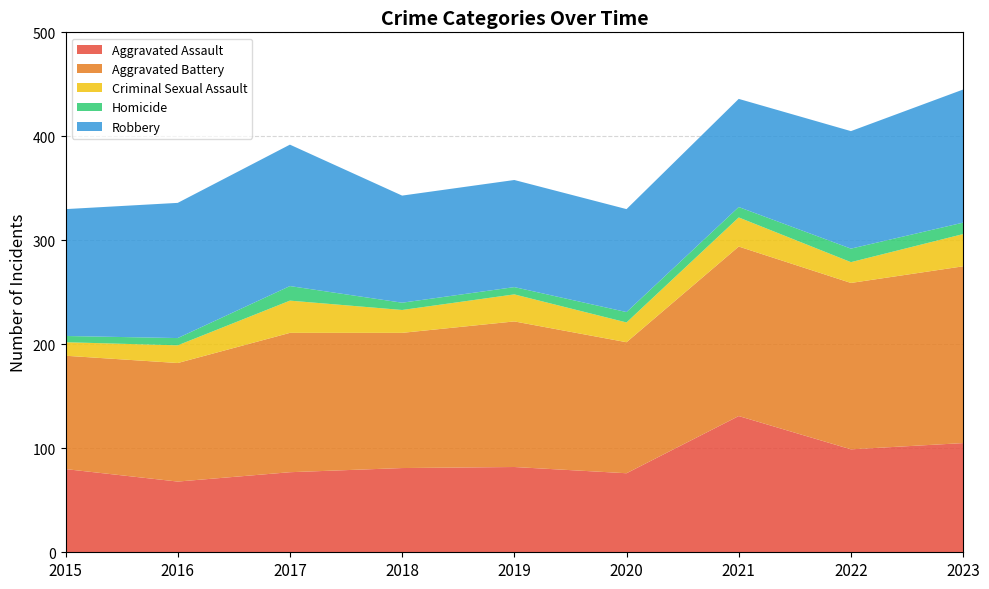

Reading left to right, what are all the values shown in this chart?

Aggravated Assault: 2015=80	2016=68	2017=77	2018=81	2019=82	2020=76	2021=131	2022=99	2023=105
Aggravated Battery: 2015=109	2016=114	2017=134	2018=130	2019=140	2020=126	2021=163	2022=160	2023=170
Criminal Sexual Assault: 2015=13	2016=17	2017=31	2018=22	2019=26	2020=19	2021=28	2022=20	2023=31
Homicide: 2015=6	2016=7	2017=14	2018=7	2019=7	2020=10	2021=10	2022=13	2023=11
Robbery: 2015=122	2016=130	2017=136	2018=103	2019=103	2020=99	2021=104	2022=113	2023=128